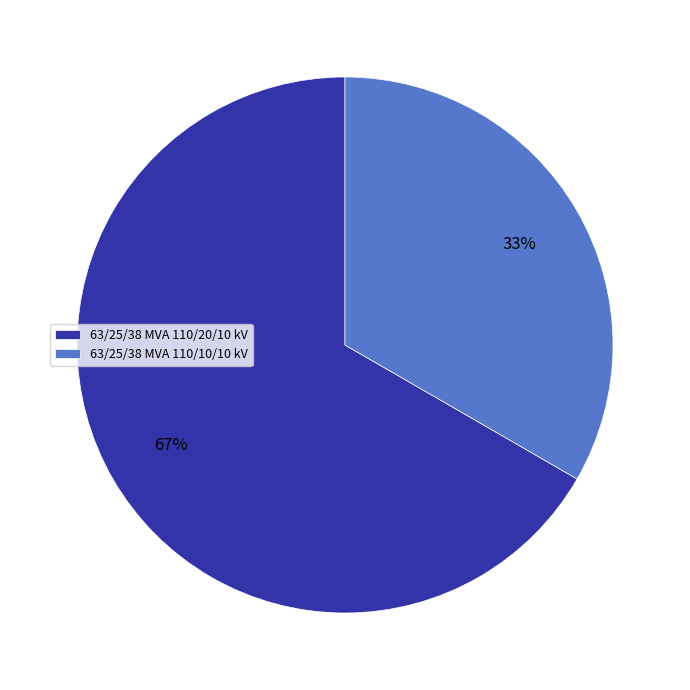

What is the majority slice?

63/25/38 MVA 110/20/10 kV